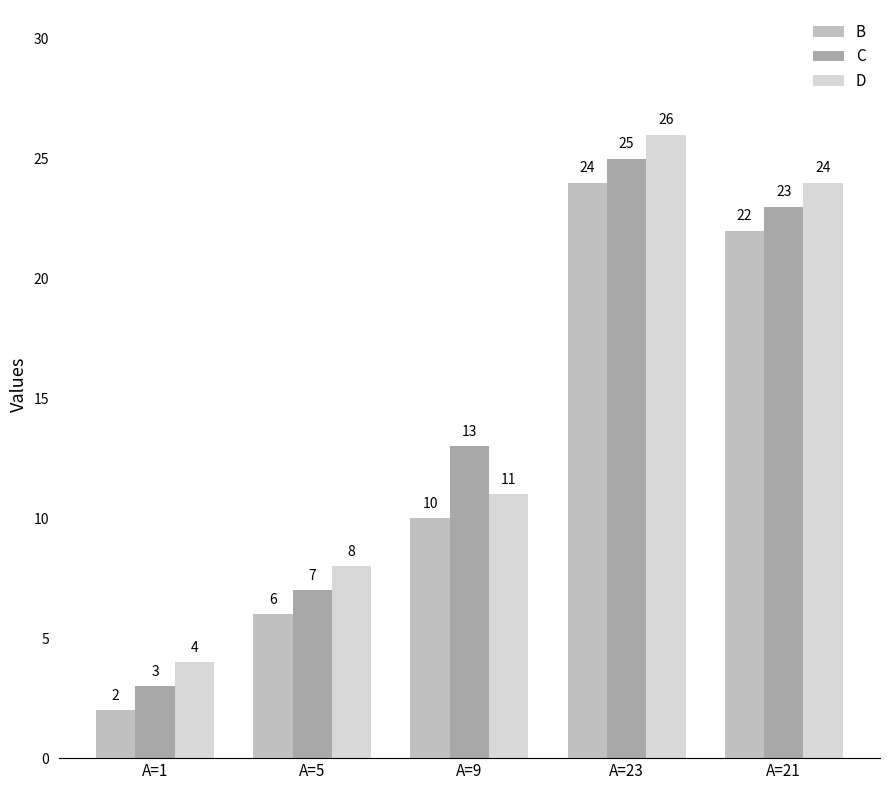

What are all the series names shown in the legend?

B, C, D